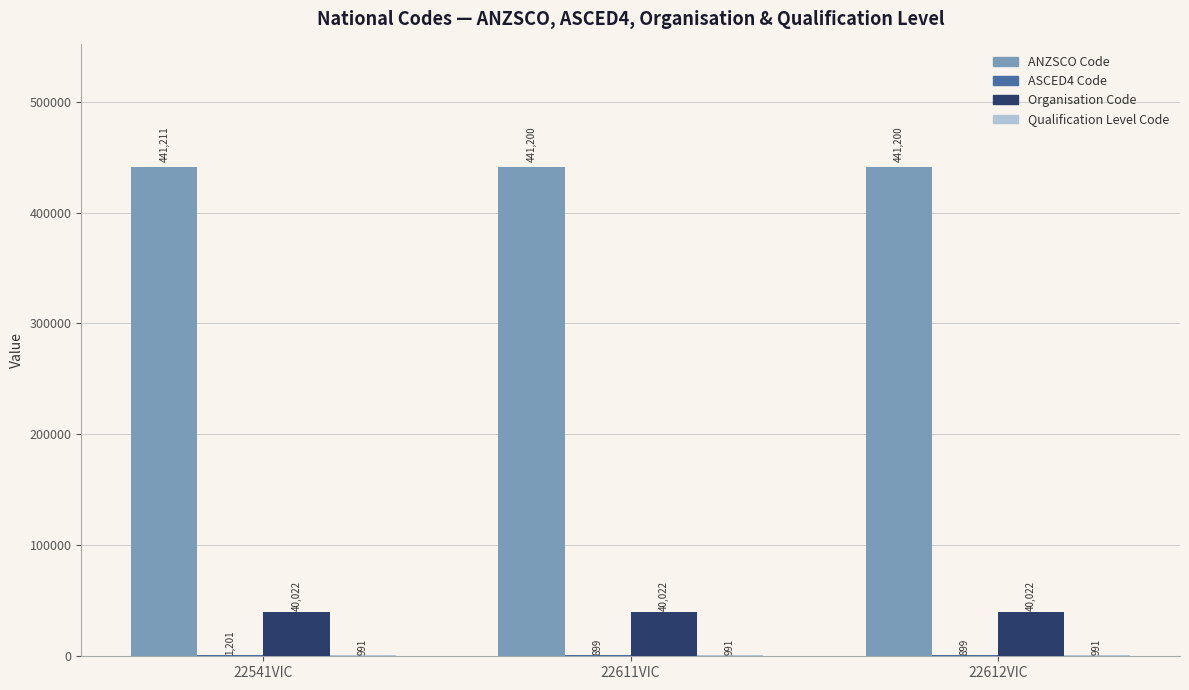

What is the approximate value of ANZSCO Code at 22541VIC?

441211